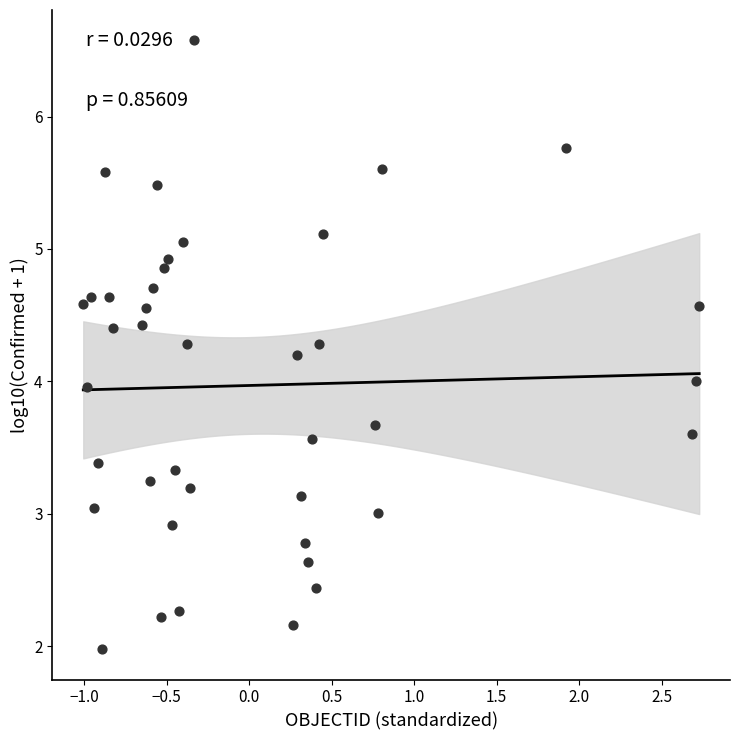

What is the range of X values (max minus min)?

3.7